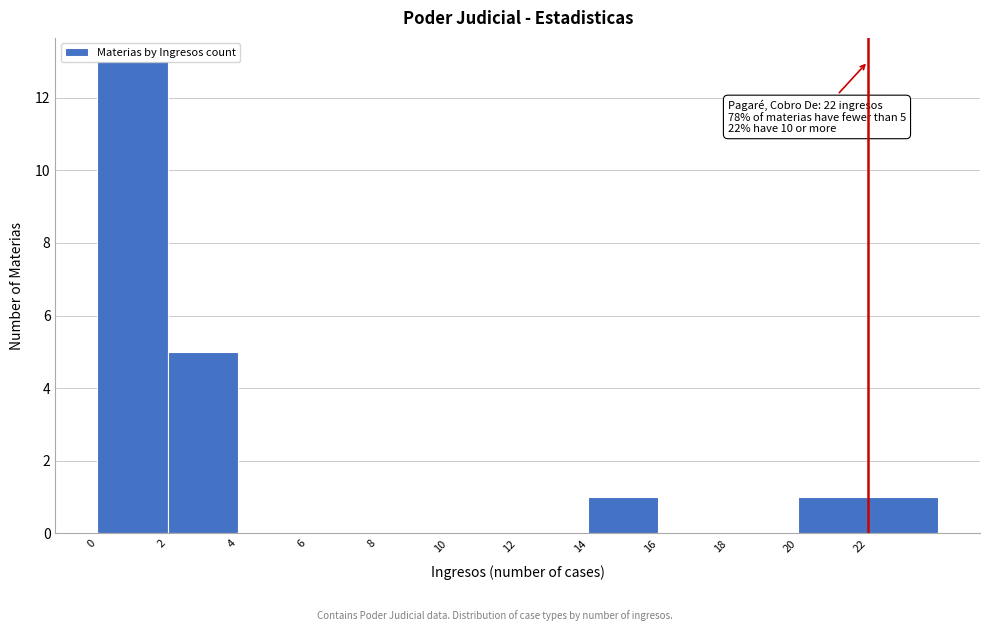

Which range on the x-axis has the tallest bar?

0 to 2